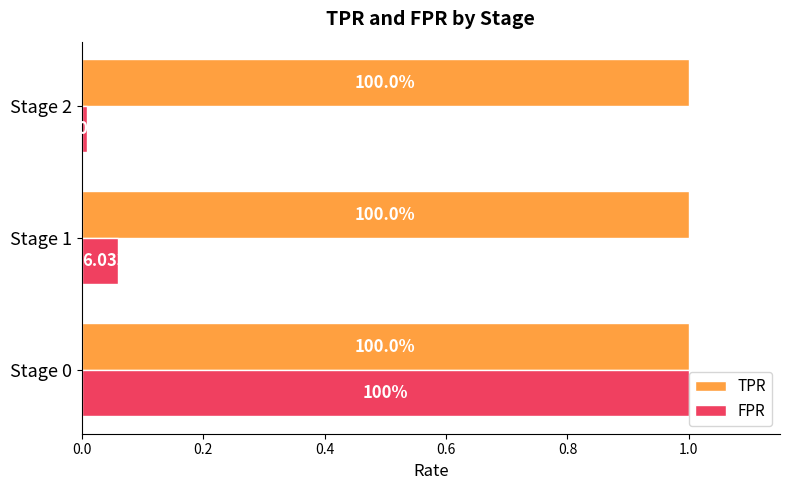

What are all the series names shown in the legend?

TPR, FPR